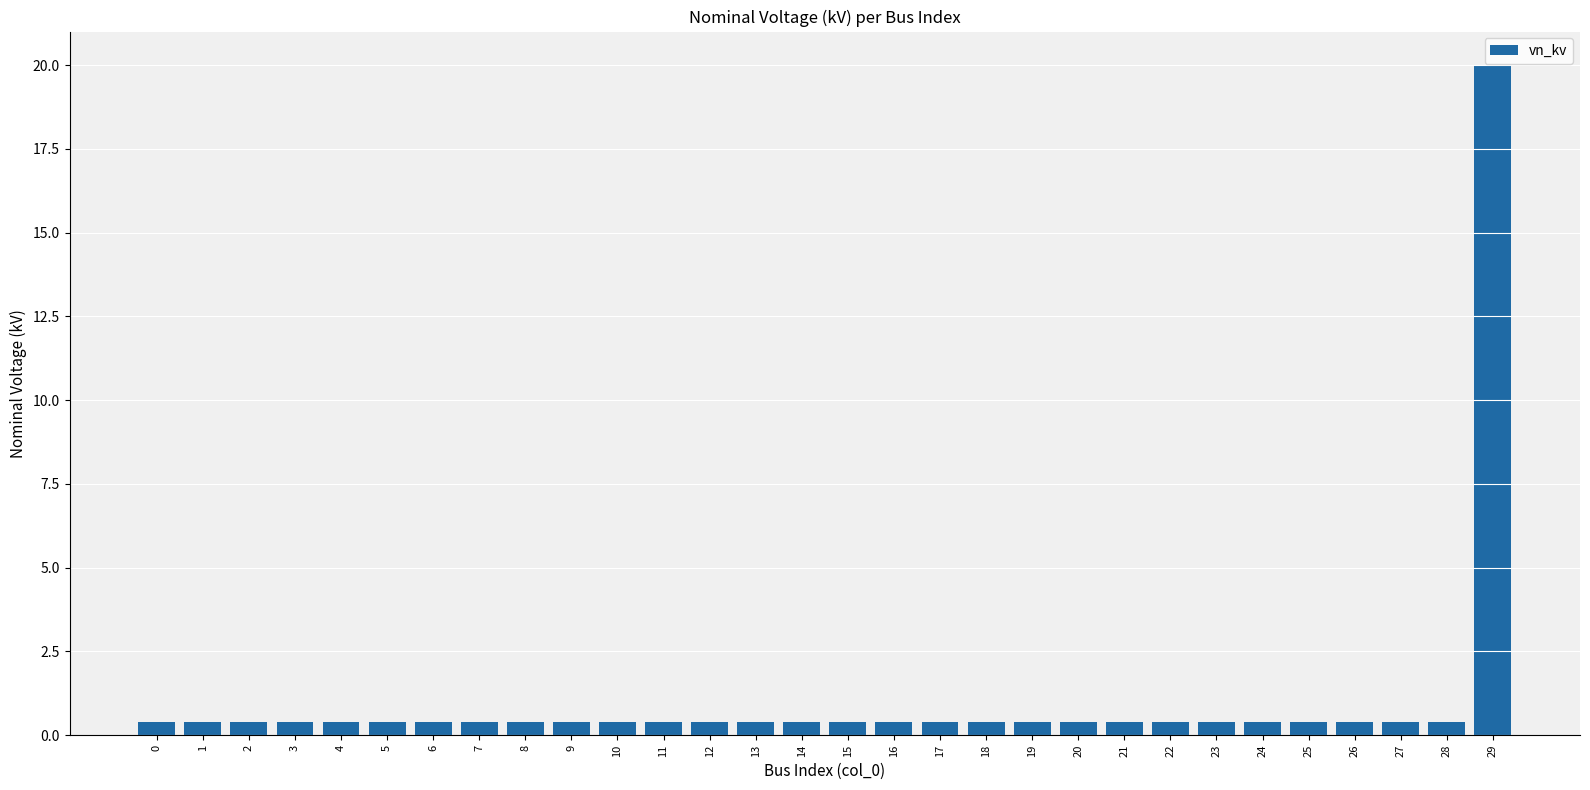

What is the sum of all values?

31.6